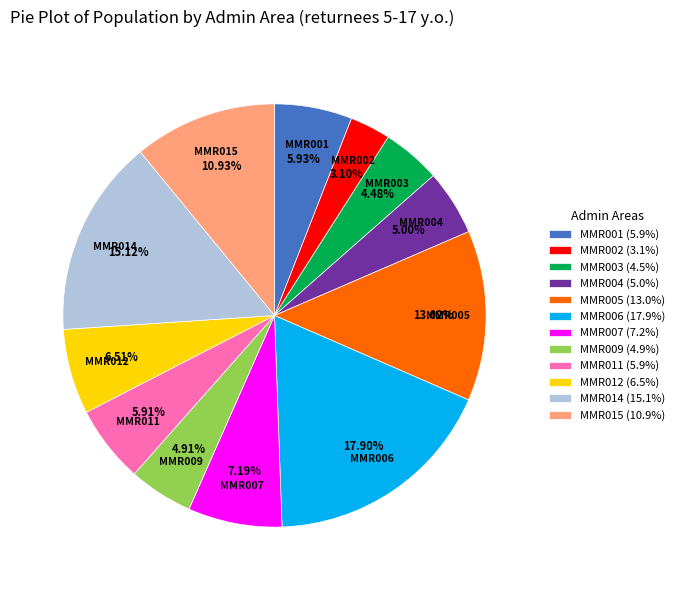

Which category has the smallest portion of the pie?

MMR002